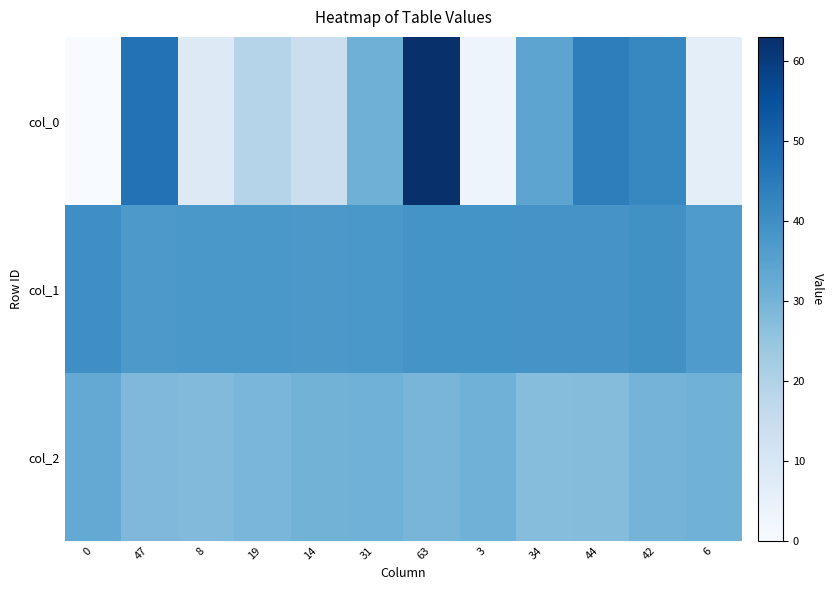

Reading left to right, transcribe all the data shown in this chart.

col_0: 0=0.0	47=47.0	8=8.0	19=19.0	14=14.0	31=31.0	63=63.0	3=3.0	34=34.0	44=44.0	42=42.0	6=6.0
col_1: 0=39.9	47=37.2	8=37.9	19=37.8	14=37.5	31=37.8	63=38.7	3=38.8	34=38.4	44=38.6	42=39.4	6=36.9
col_2: 0=32.9	47=28.4	8=27.8	19=29.1	14=30.1	31=30.6	63=29.4	3=30.6	34=27.1	44=27.4	42=30.0	6=30.7